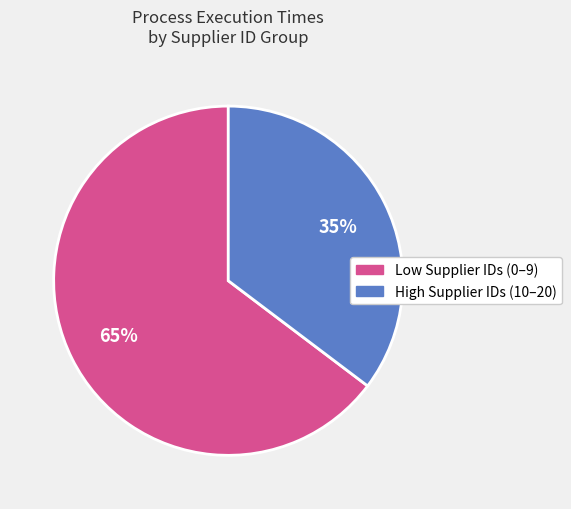

Is there any slice that represents more than half of the pie?

Yes